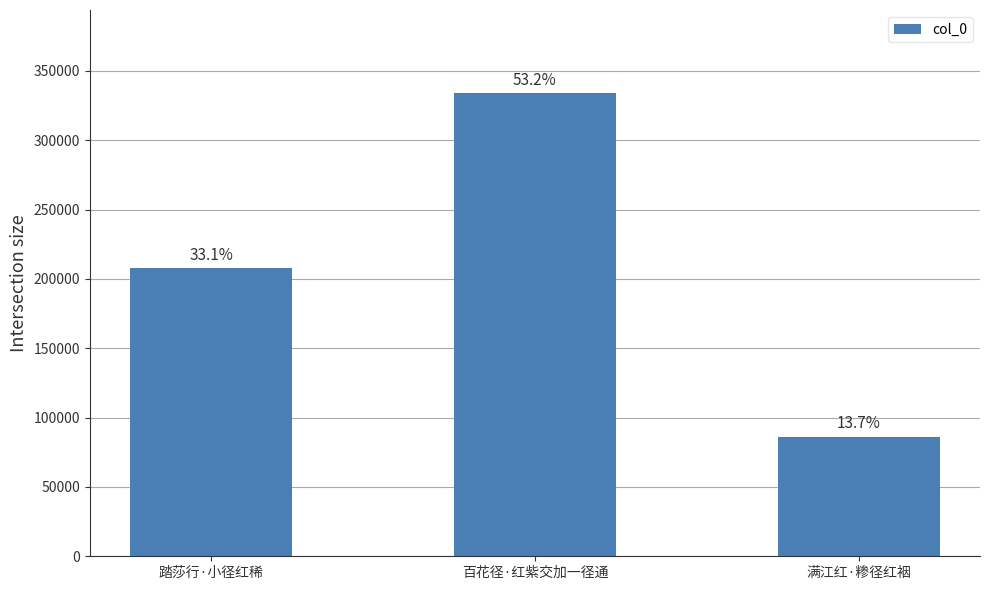

Does the chart contain any negative values?

No